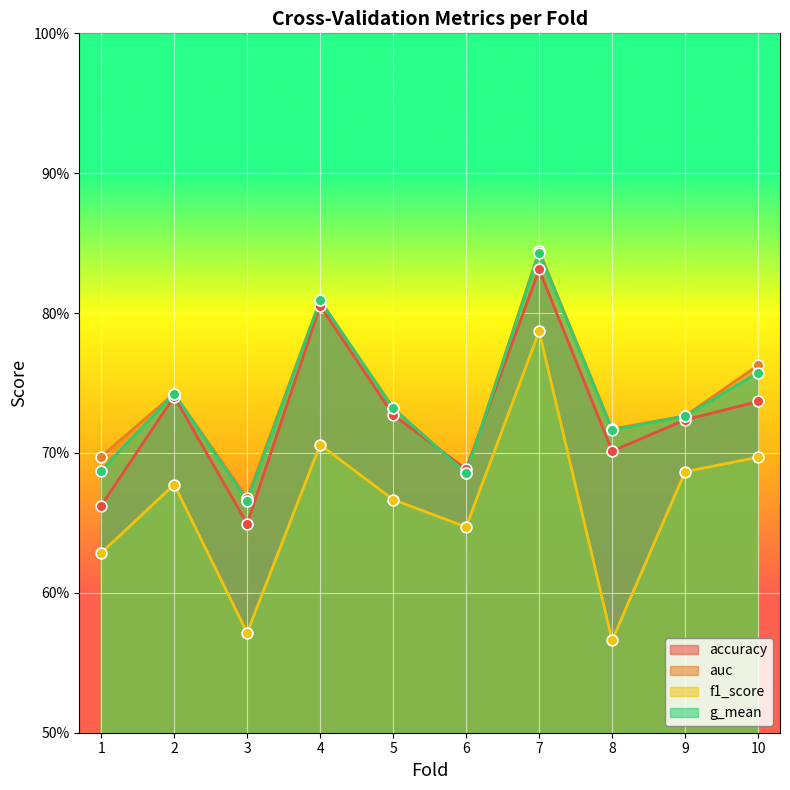

What are all the series names shown in the legend?

accuracy, auc, f1_score, g_mean